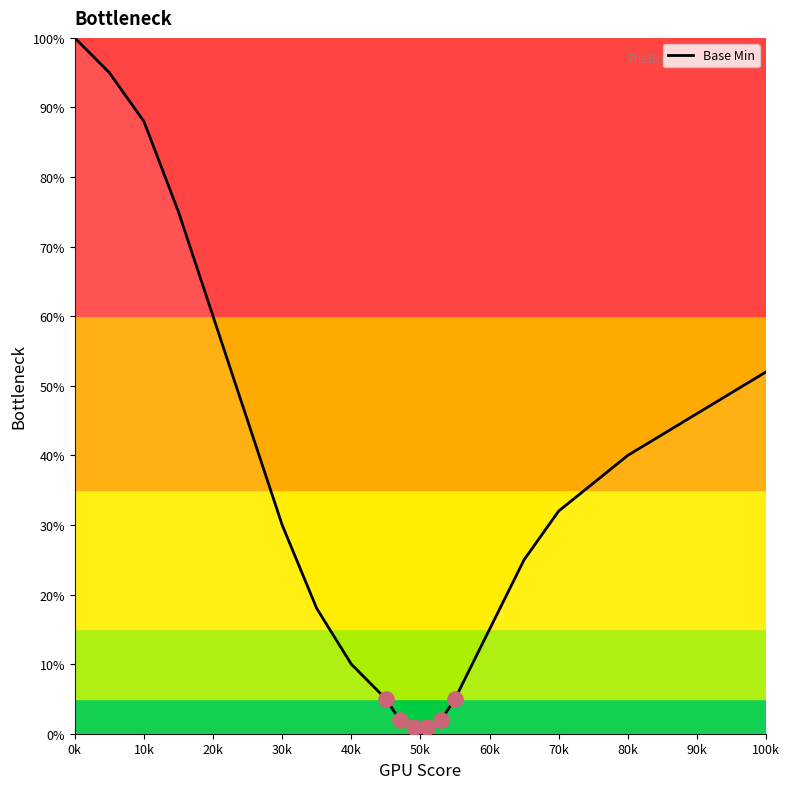

What is the greatest value displayed?

100